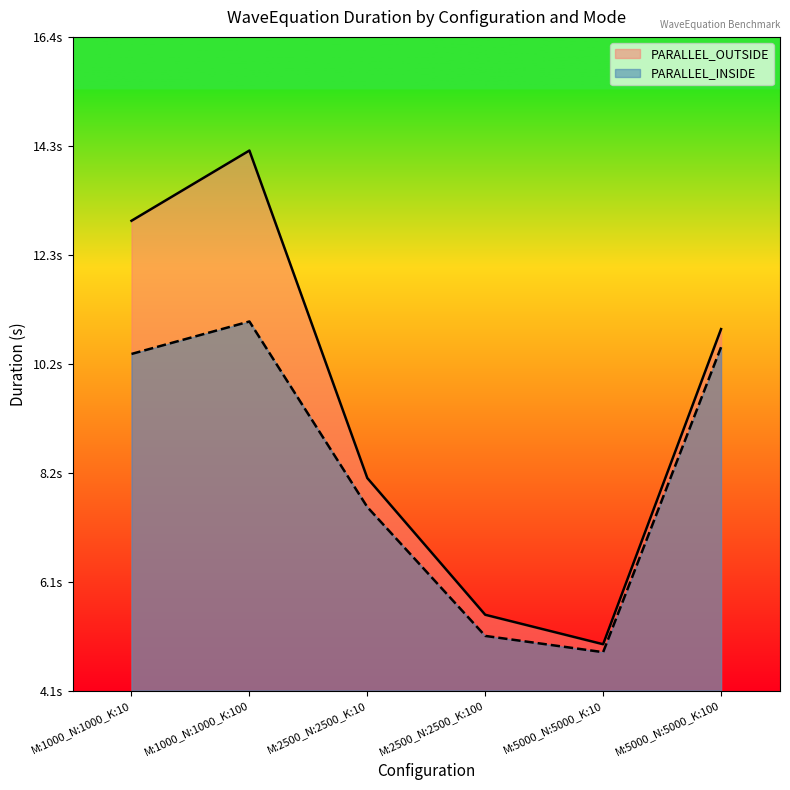

Rank the series by their maximum value, from highest to lowest.

PARALLEL_OUTSIDE, PARALLEL_INSIDE